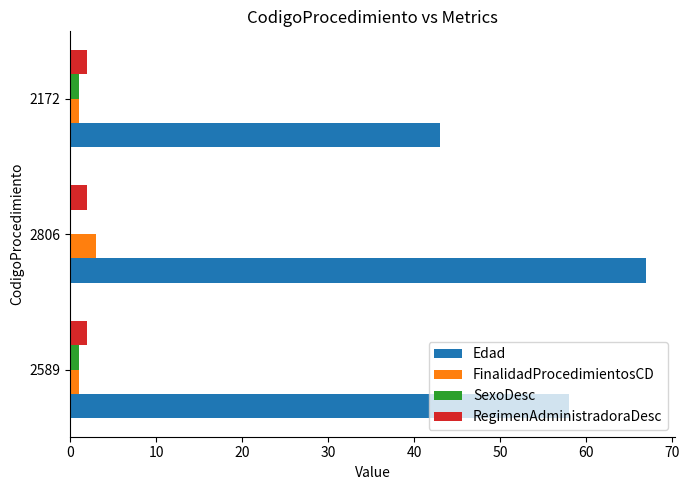

Count the number of categories in the chart.

3